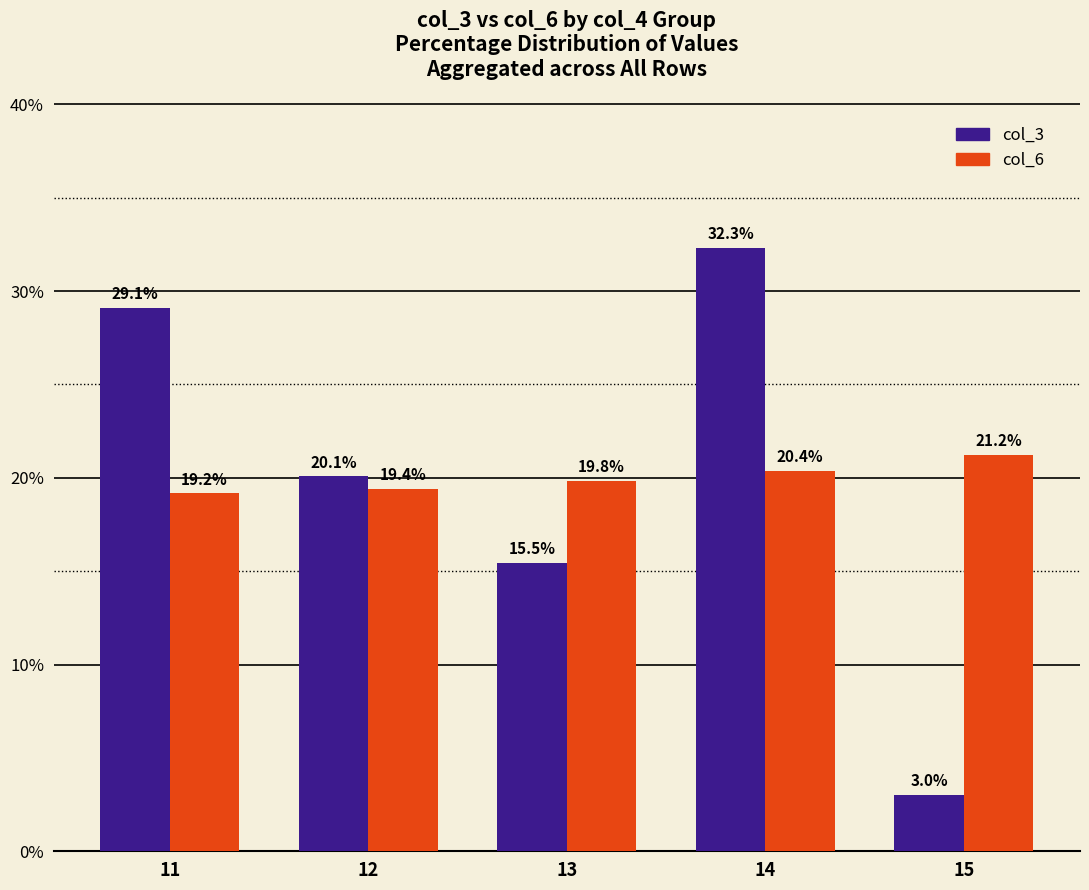

How many data points in col_3 are above 20?

3